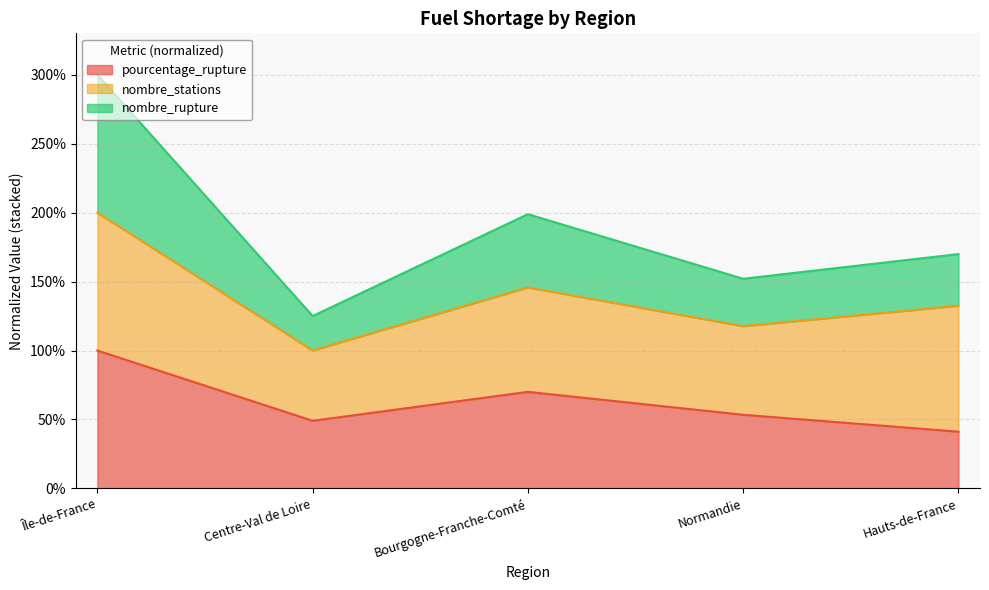

True or false: nombre_rupture has a value of 208.1 at Normandie.

False